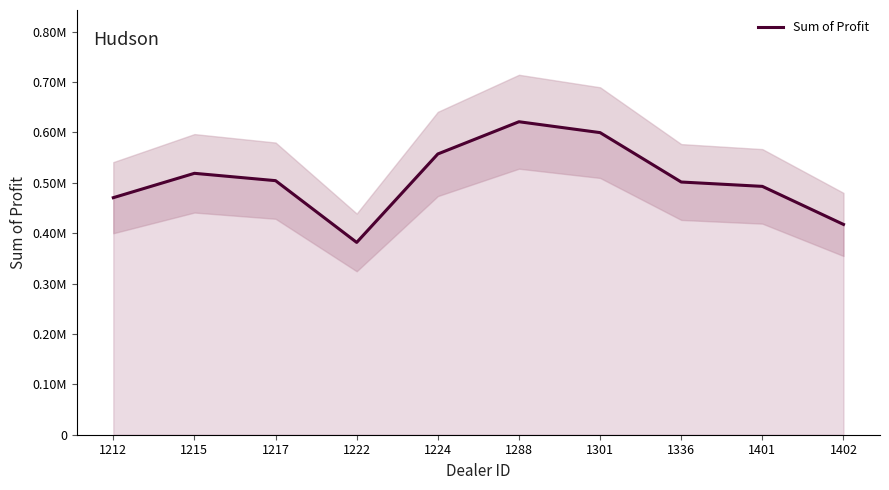

At which label does the data first exceed 504217?

1215